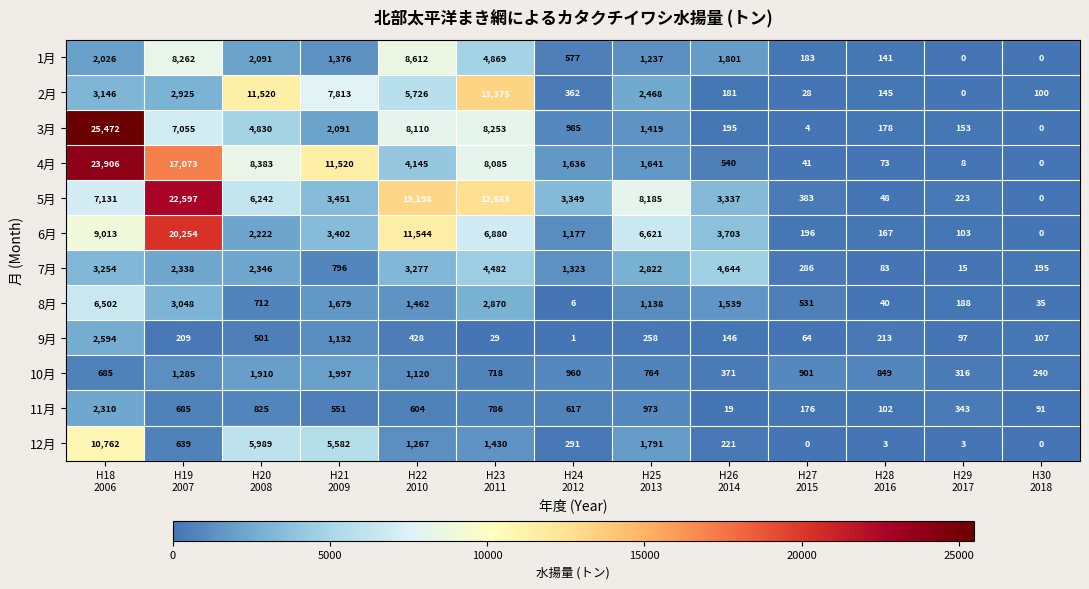

What is the total value across all series at H18
2006?

96801